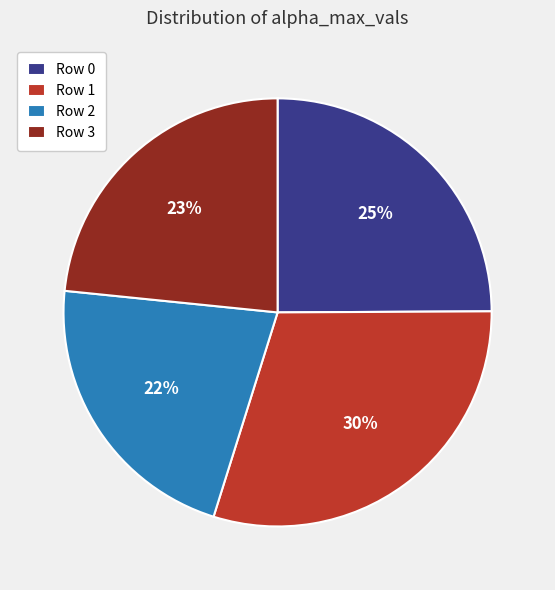

To the nearest percent, what is the difference between the largest and smallest slice percentages?

8%